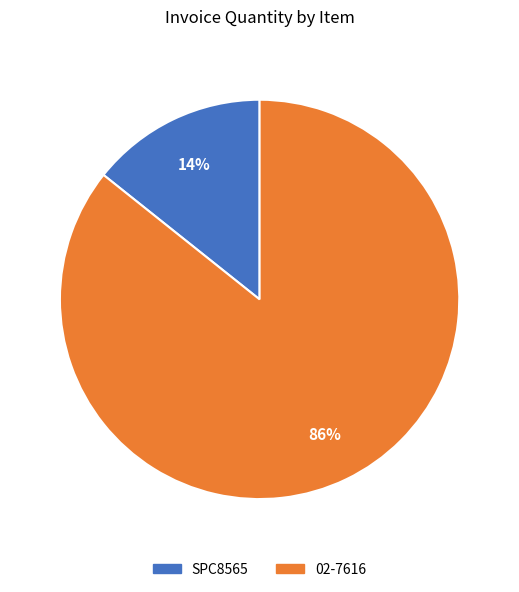

Is it true that 02-7616 is 86% of the pie?

True